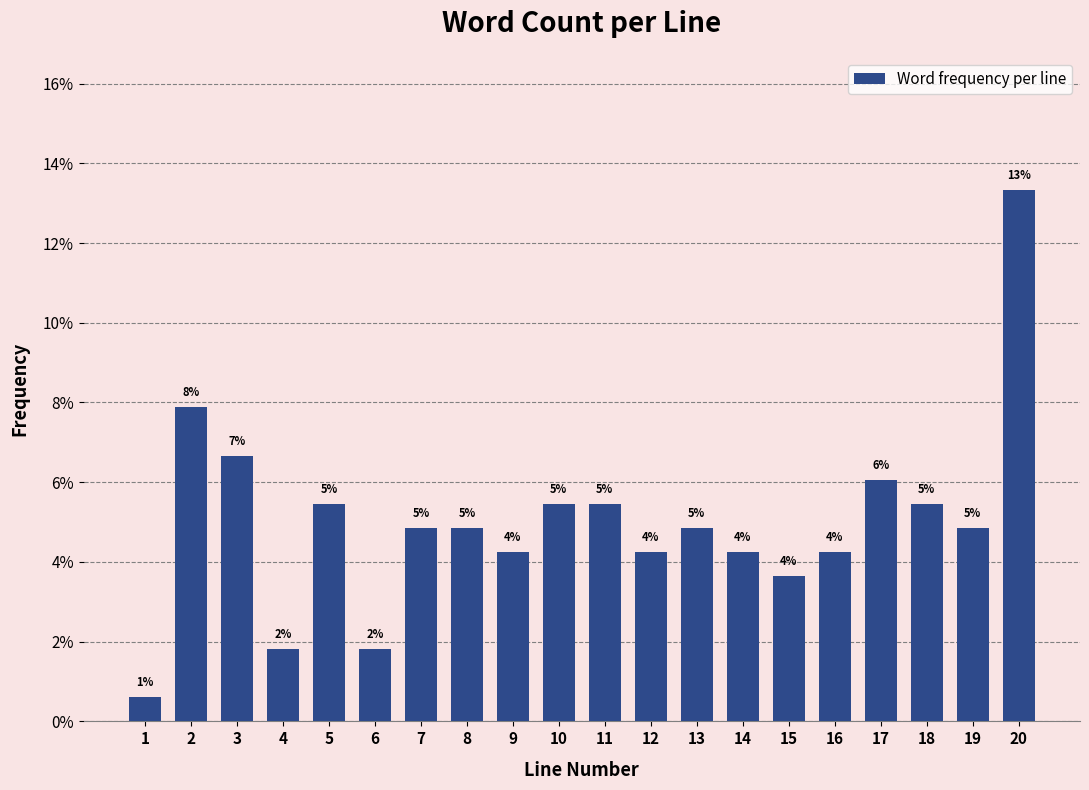

Are the bars horizontal?

No